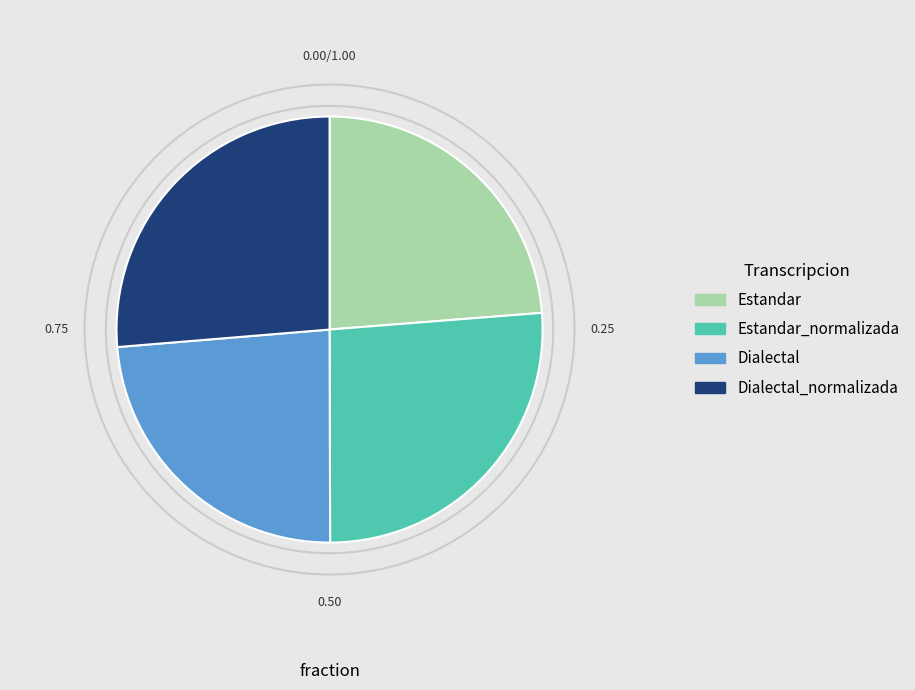

Does any single category account for the majority?

No